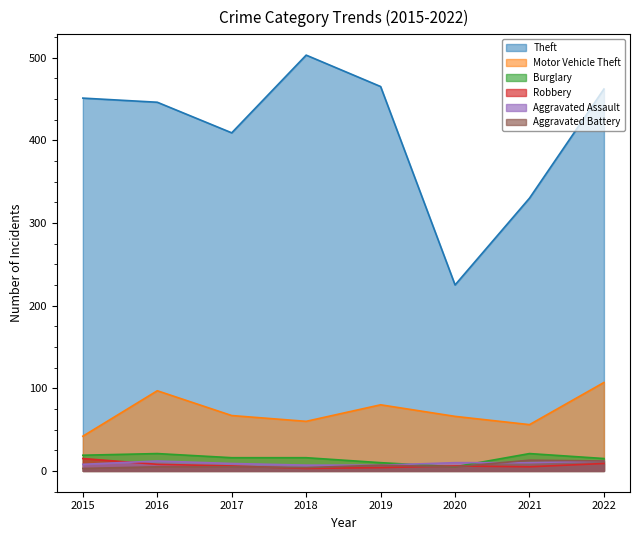

The Aggravated Battery series shows 12 at 2019. True or false?

False